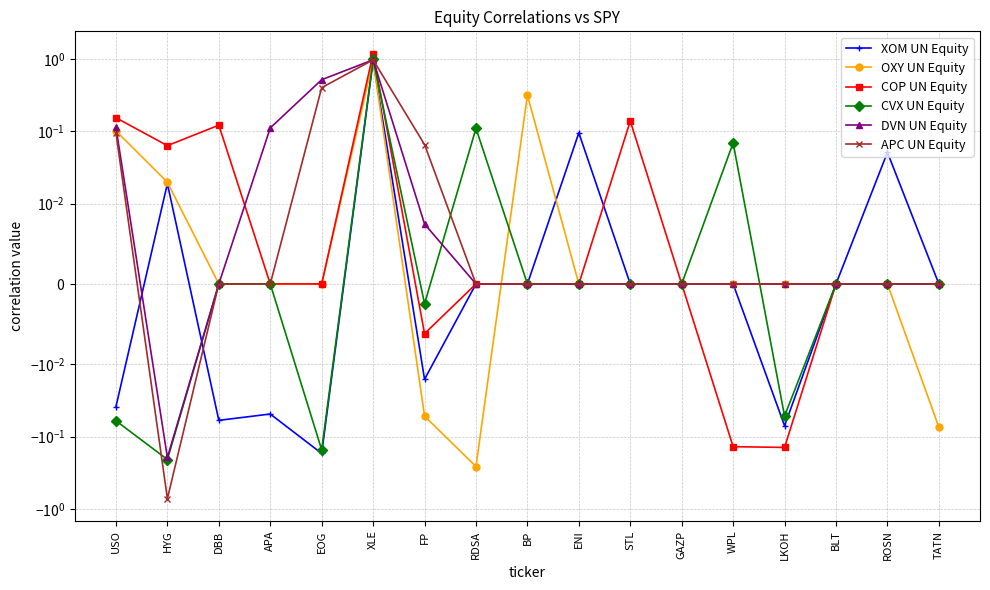

What is the sum of all DVN UN Equity values?

1.5